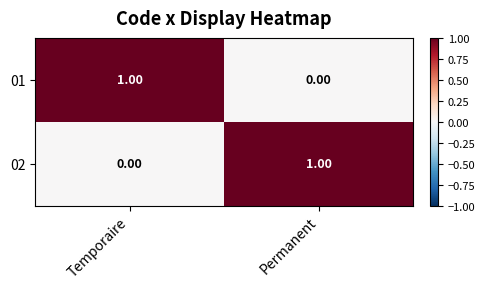

Which category has the lowest value in the 02 series?

Temporaire